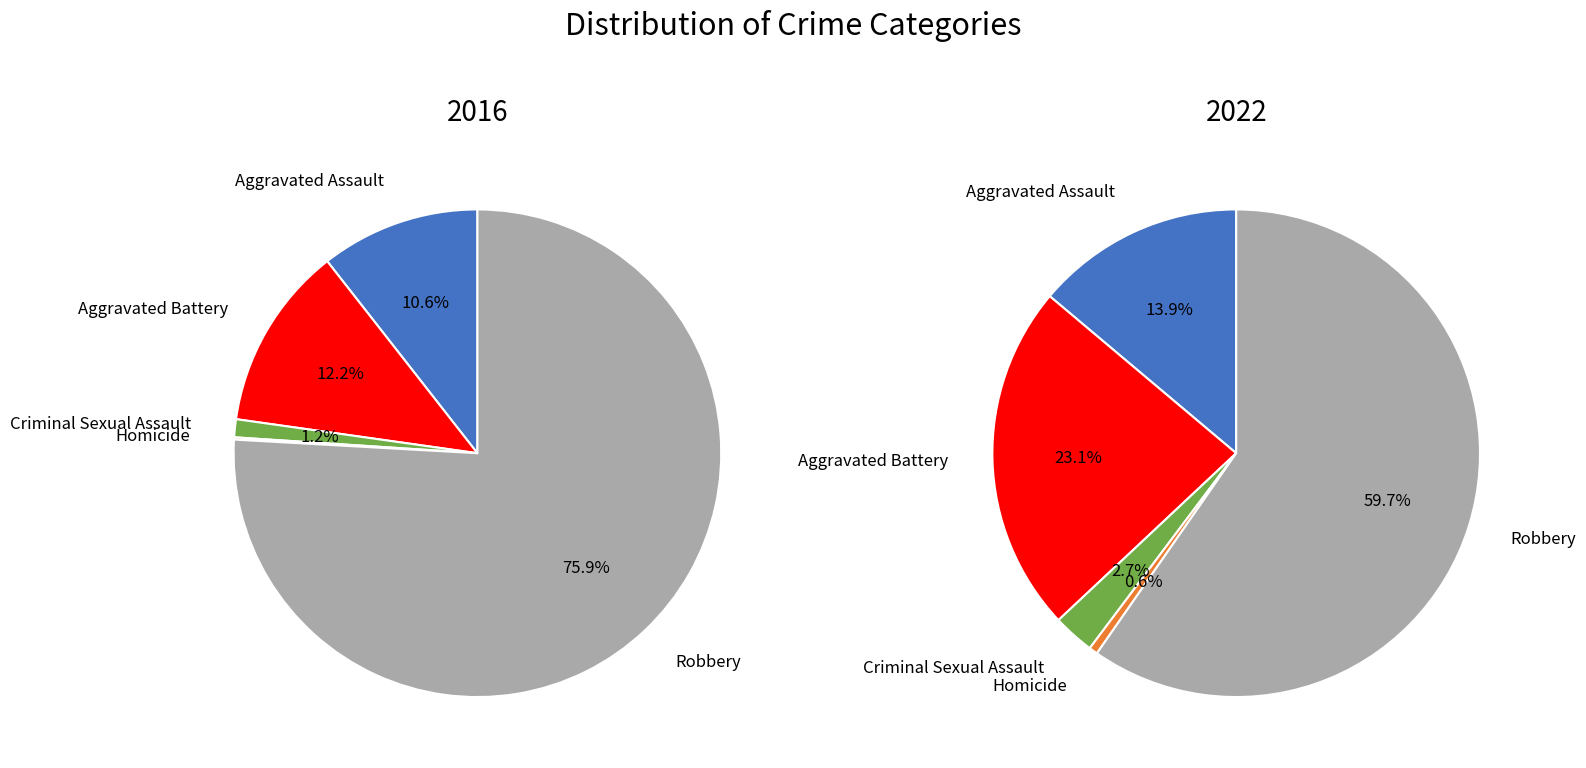

The Criminal Sexual Assault slice represents 13% of the pie. True or false?

False